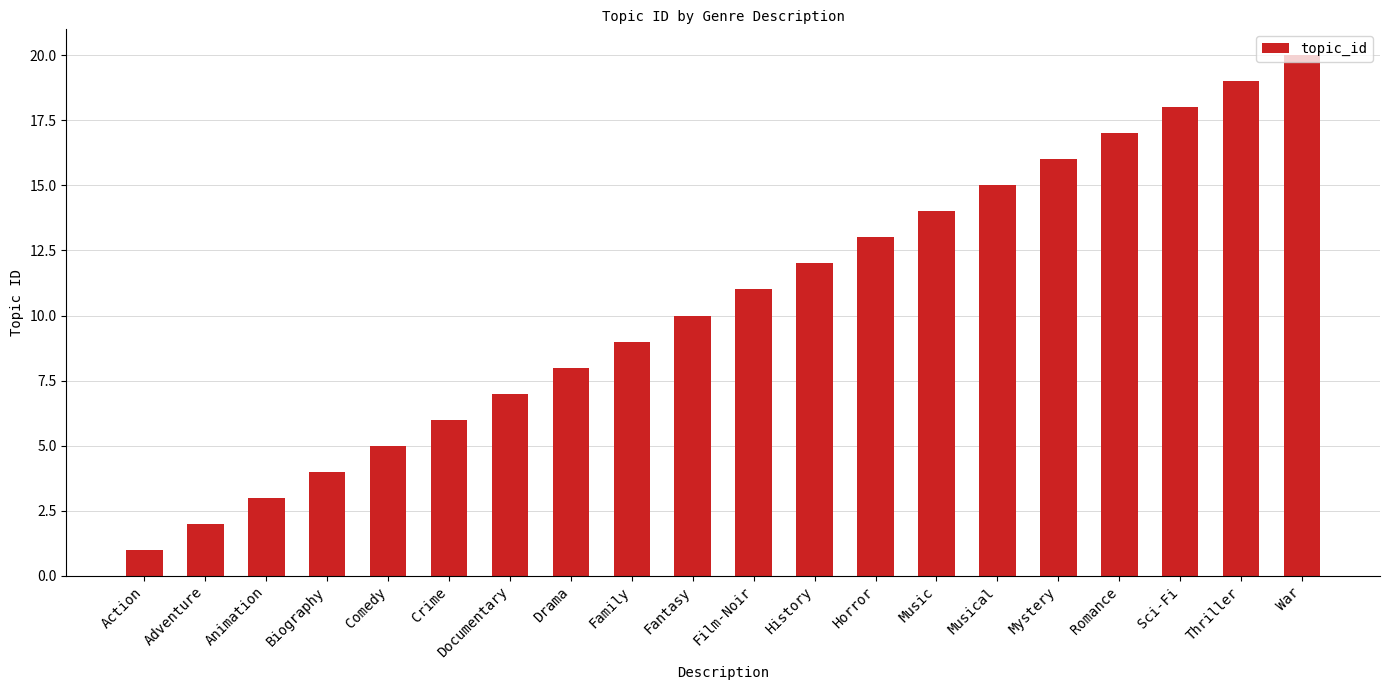

List the labels in order of value, smallest first.

Action, Adventure, Animation, Biography, Comedy, Crime, Documentary, Drama, Family, Fantasy, Film-Noir, History, Horror, Music, Musical, Mystery, Romance, Sci-Fi, Thriller, War